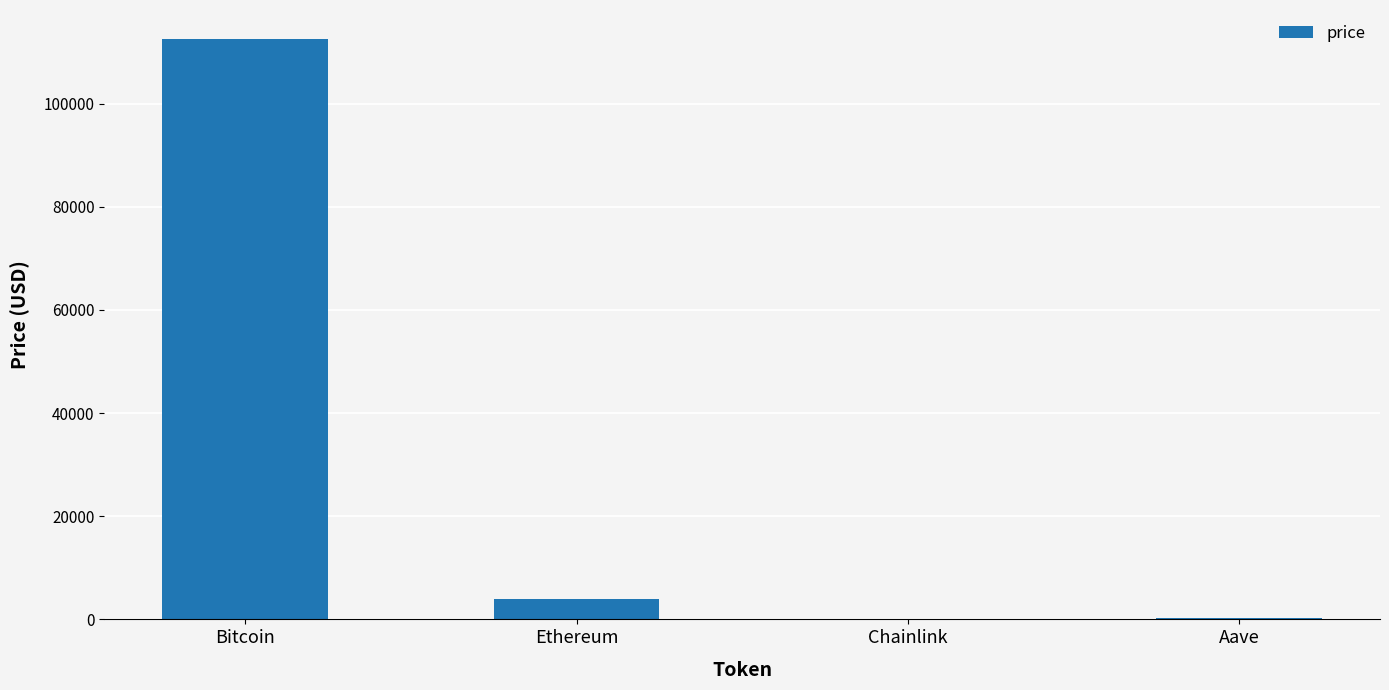

Between Bitcoin and Chainlink, which is larger?

Bitcoin